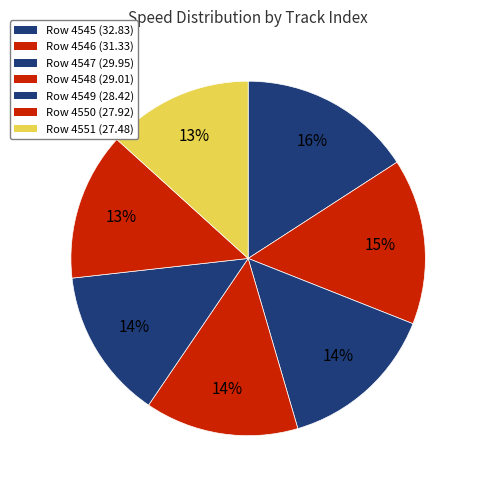

How many slices are in this pie chart?

7